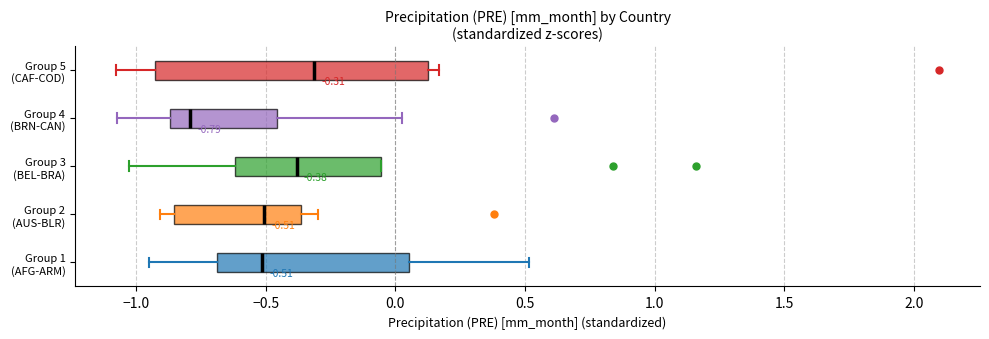

Which box's median line is the furthest to the left?

Group 4 (BRN-CAN)